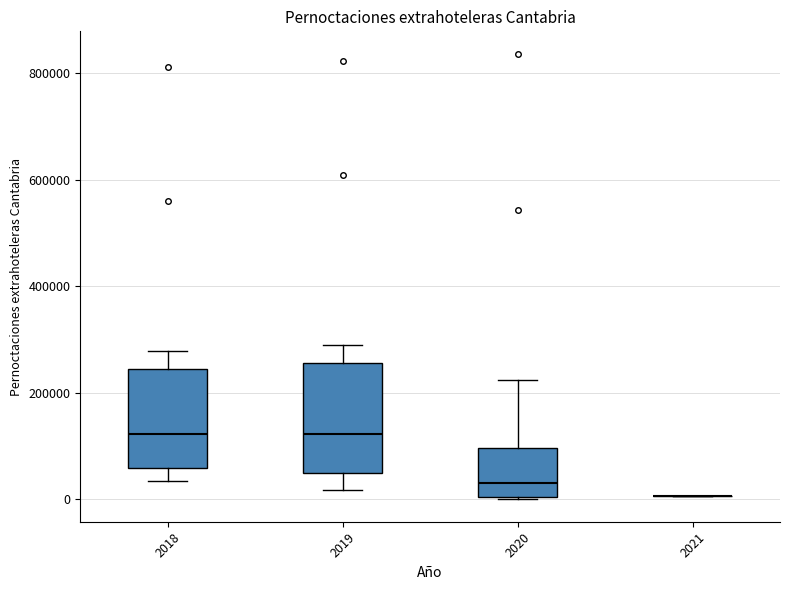

Reading left to right, read every box against the y-axis: the position of its median line, the range the box covers, and the ends of its whiskers. The values are not printed on the chart, so give them approximately, as read against the axis.

2018: median 120000, box 60000 to 240000, whiskers 40000 to 280000
2019: median 120000, box 40000 to 260000, whiskers 20000 to 280000
2020: median 40000, box 0 to 100000, whiskers 0 to 220000
2021: box collapsed to a line at 0, whiskers 0 to 0